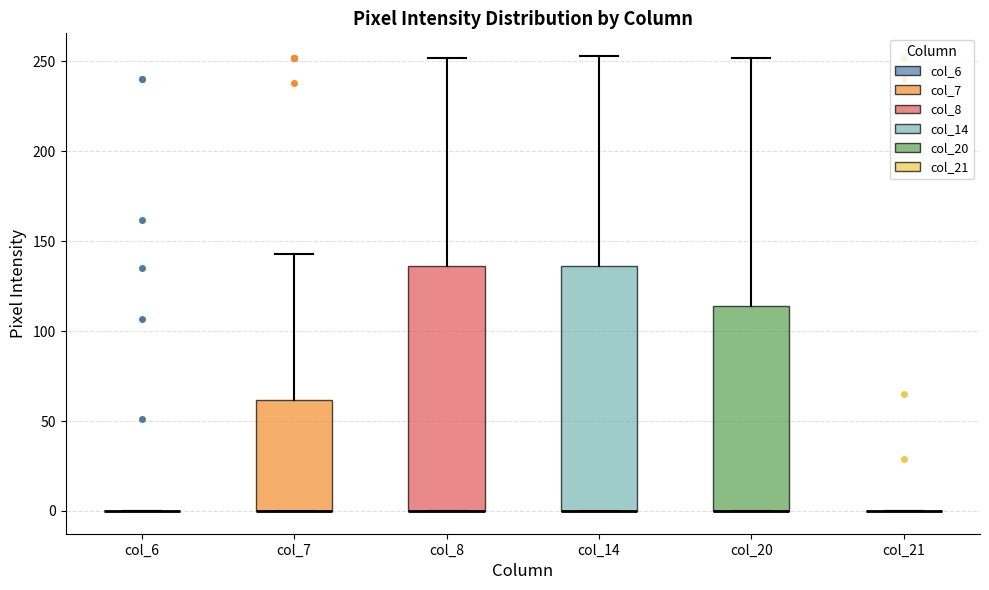

Reading left to right, transcribe this box plot: for each box, give where its median line is, the range the box spans, and where its two whiskers end, as read against the y-axis. The values are not printed on the chart, so give them approximately, as read against the axis.

col_6: box collapsed to a line at 0, whiskers 0 to 0
col_7: median 0 (drawn on the box's lower edge), box 0 to 60, whiskers 0 to 145
col_8: median 0 (drawn on the box's lower edge), box 0 to 135, whiskers 0 to 250
col_14: median 0 (drawn on the box's lower edge), box 0 to 135, whiskers 0 to 255
col_20: median 0 (drawn on the box's lower edge), box 0 to 115, whiskers 0 to 250
col_21: box collapsed to a line at 0, whiskers 0 to 0